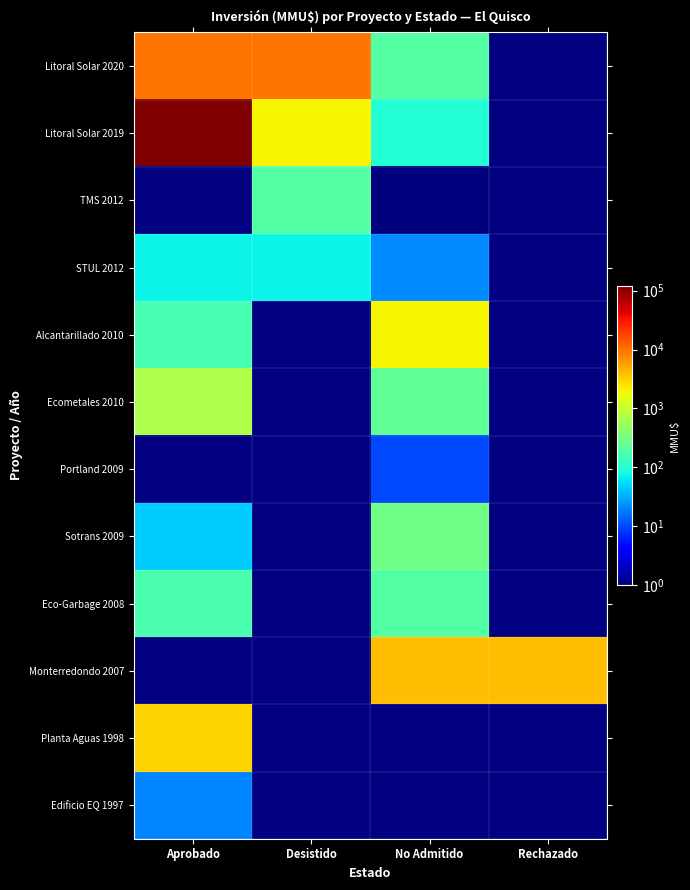

What is the spread (max minus min) of values at Rechazado?

4000